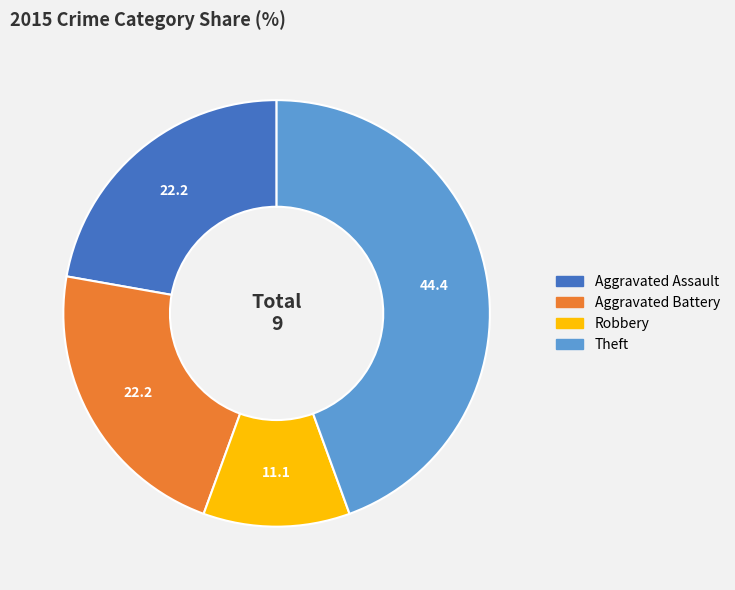

Does any single category account for the majority?

No